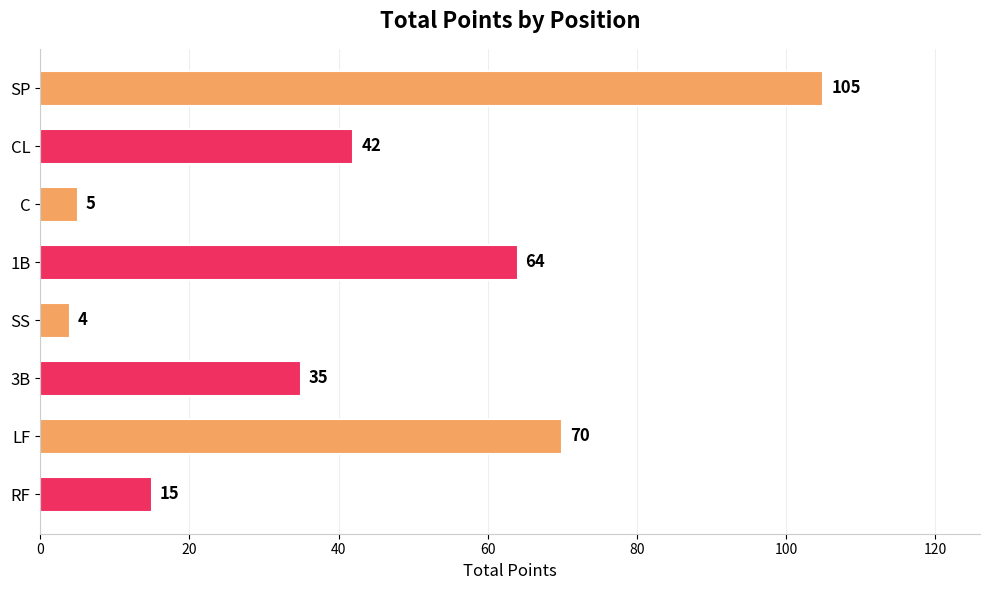

Is it true that the value at C is 1?

False